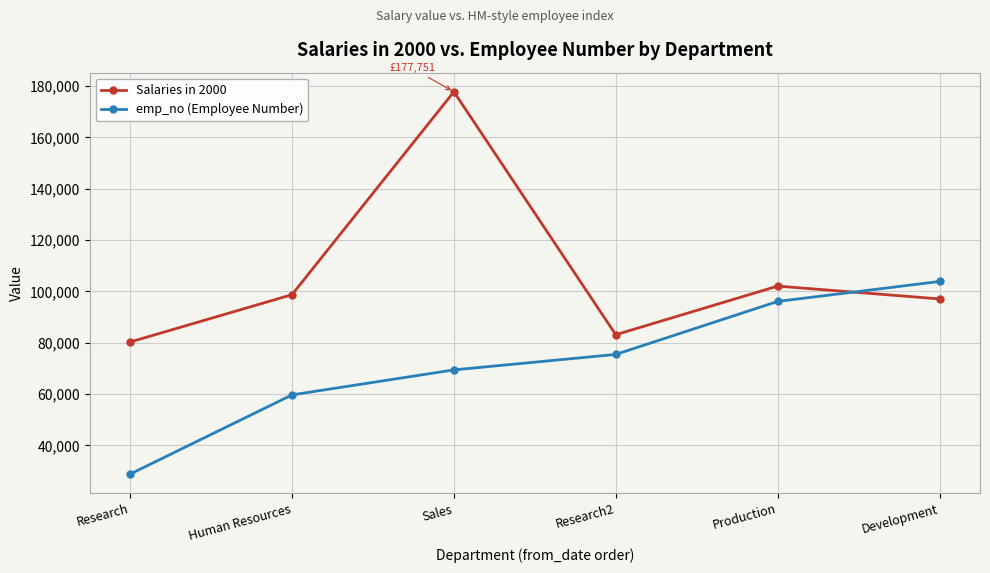

Which series has the largest range (max minus min)?

Salaries in 2000